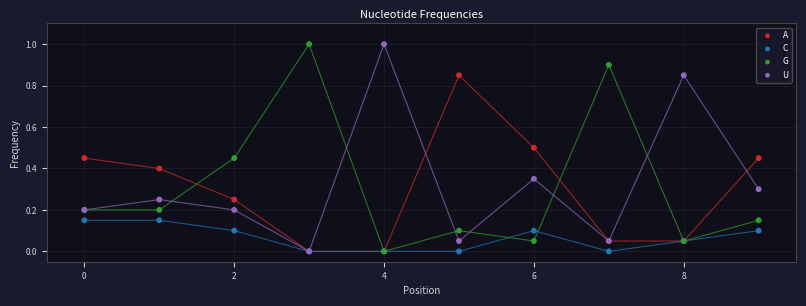

What are all the series names shown in the legend?

A, C, G, U